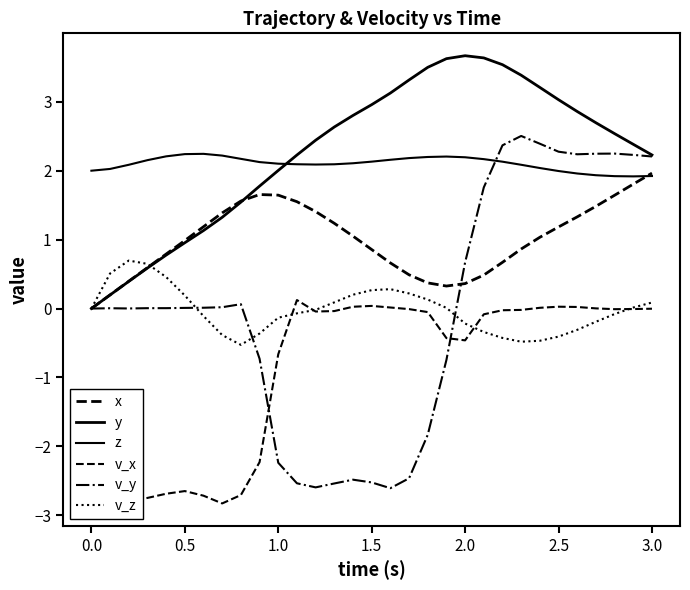

Which series has the largest total across all categories?

y